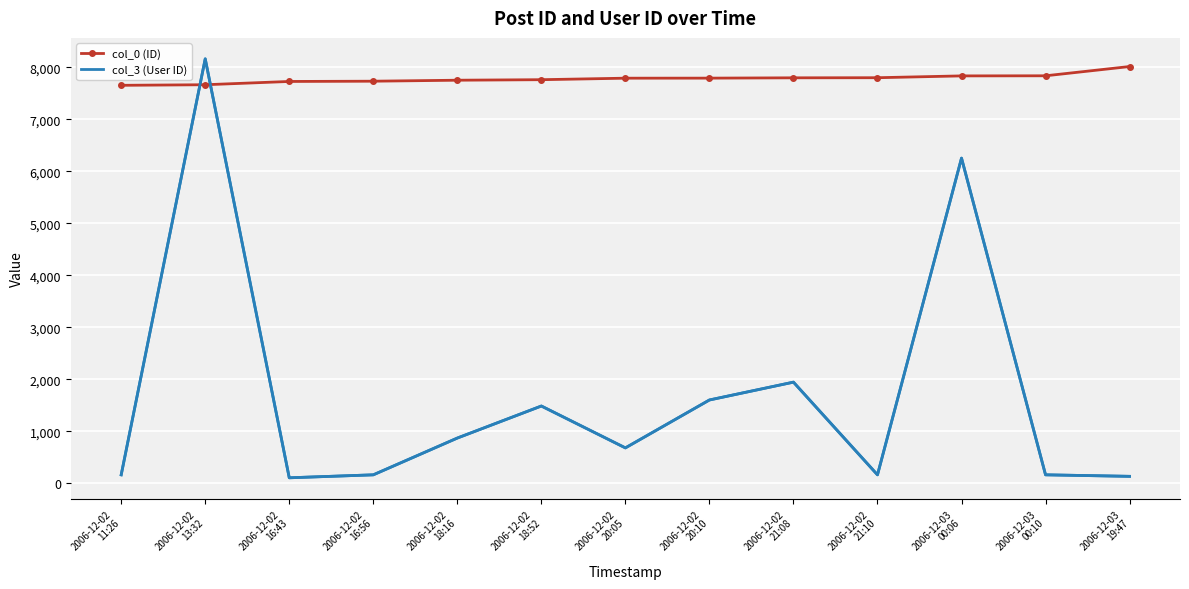

What is the sum of the col_3 (User ID) values at 2006-12-02
21:08 and 2006-12-03
00:10?

2112